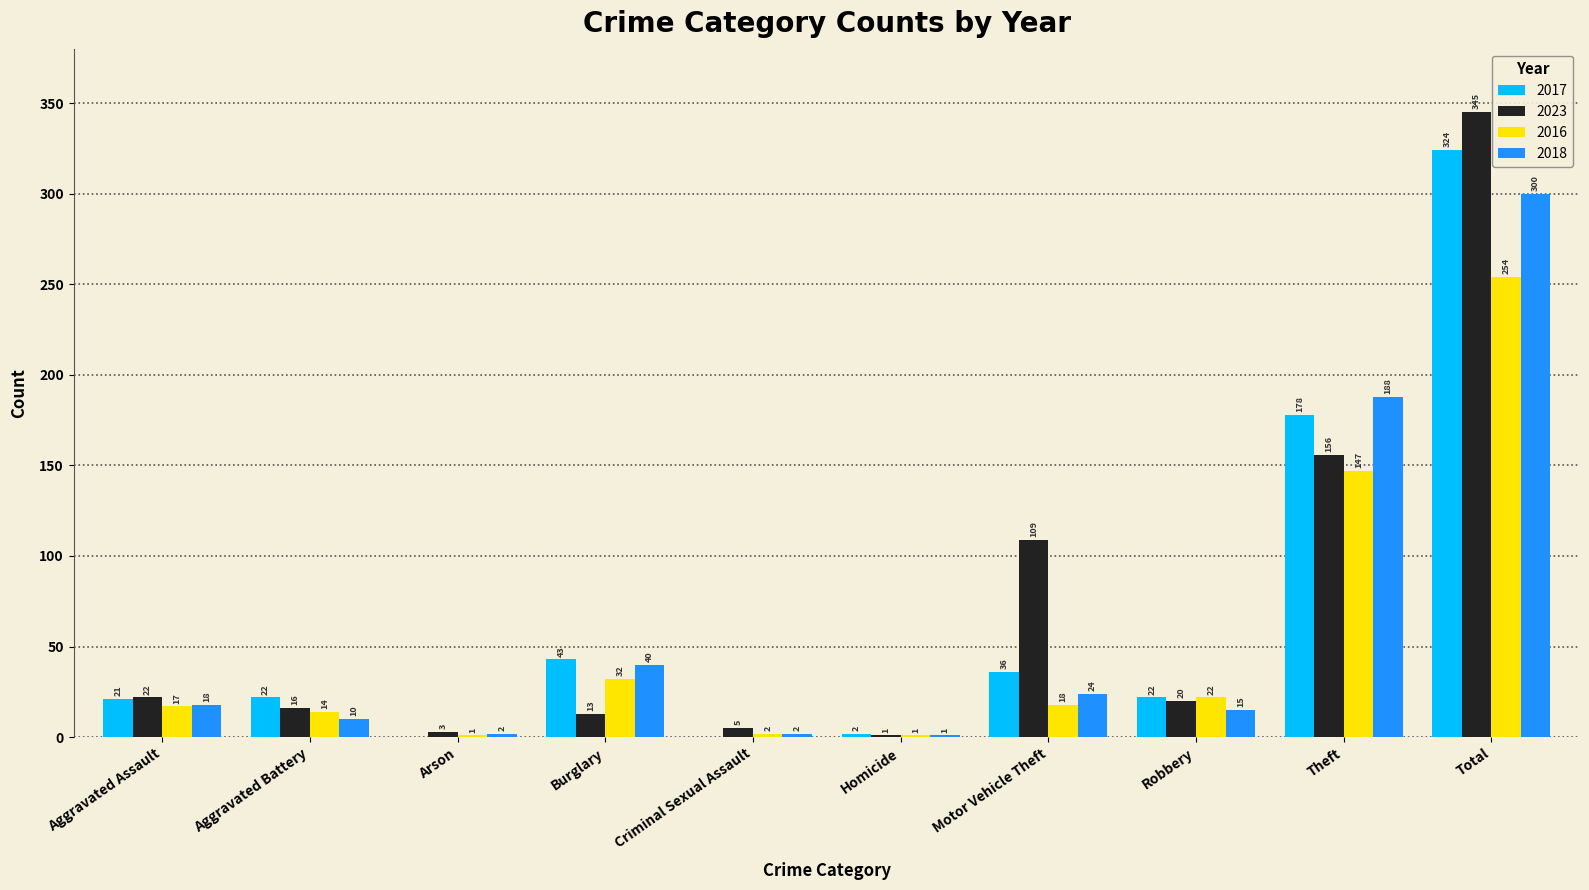

What is the maximum value for 2016?

254